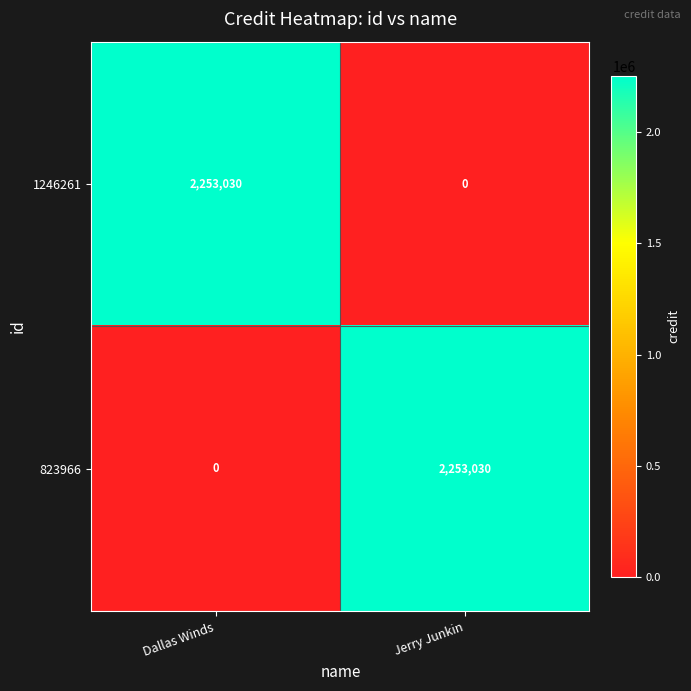

What is the spread (max minus min) of values at Dallas Winds?

2253030